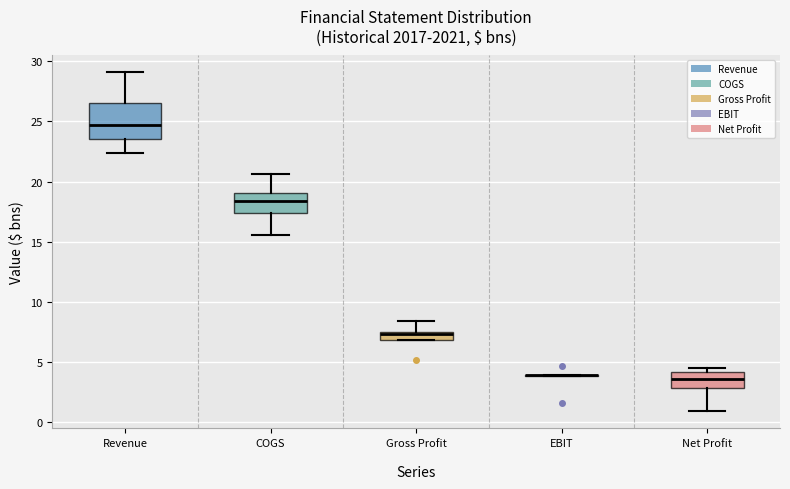

Which box is the tallest, from its lower edge to its upper edge?

Revenue